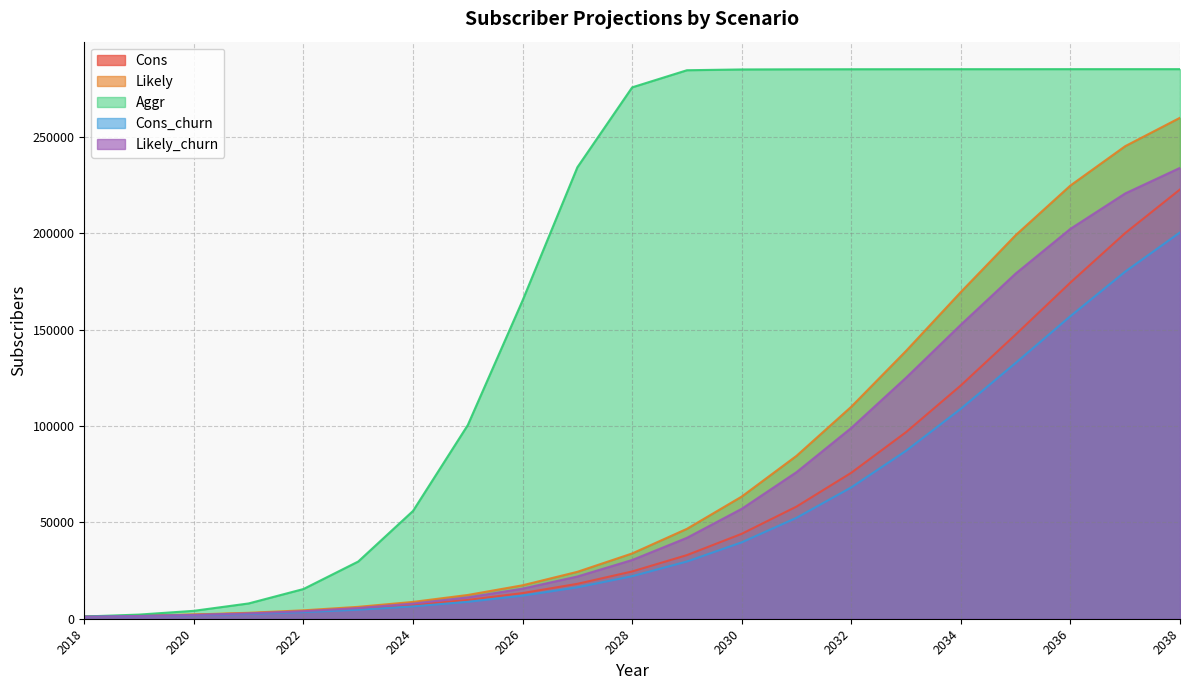

What are all the series names shown in the legend?

Cons, Likely, Aggr, Cons_churn, Likely_churn